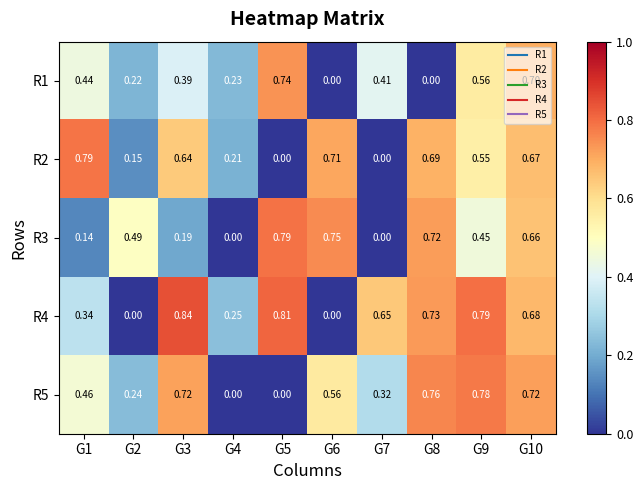

Is the value of R5 at G3 greater than the value of R2 at G4?

Yes